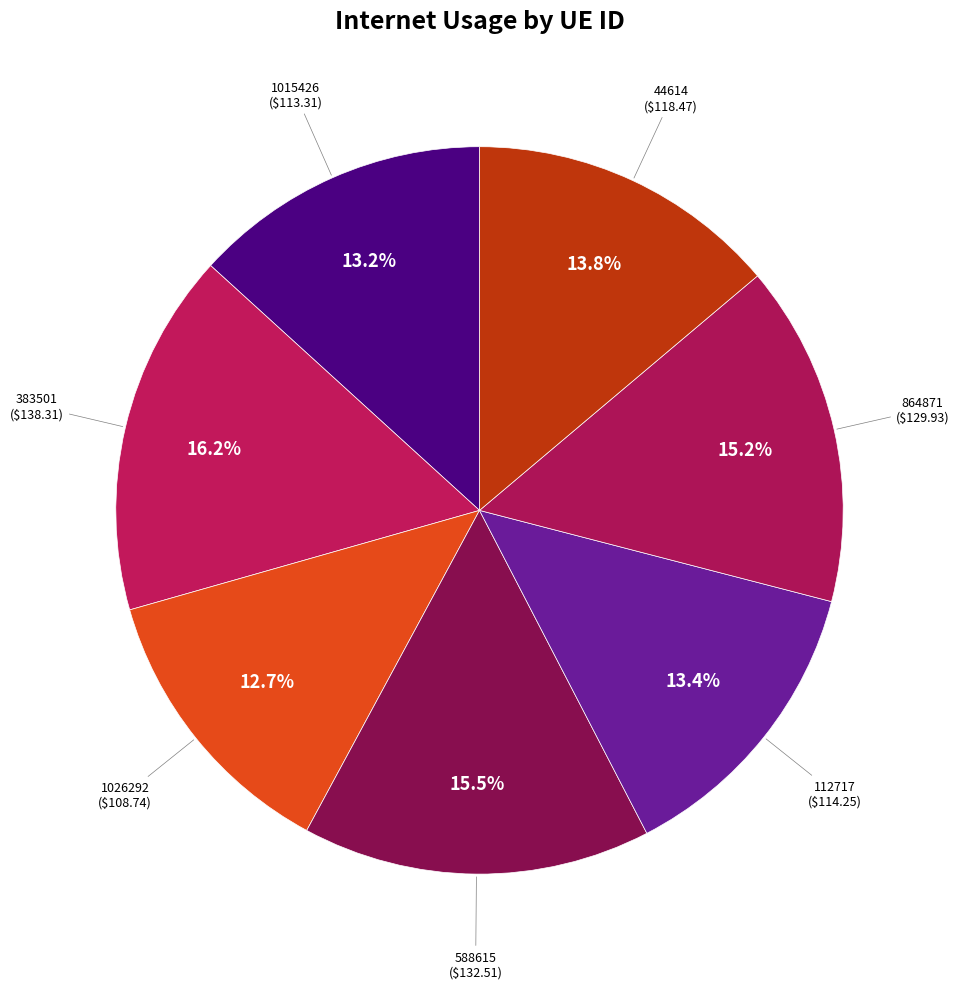

To the nearest percent, what is the average slice percentage?

14%